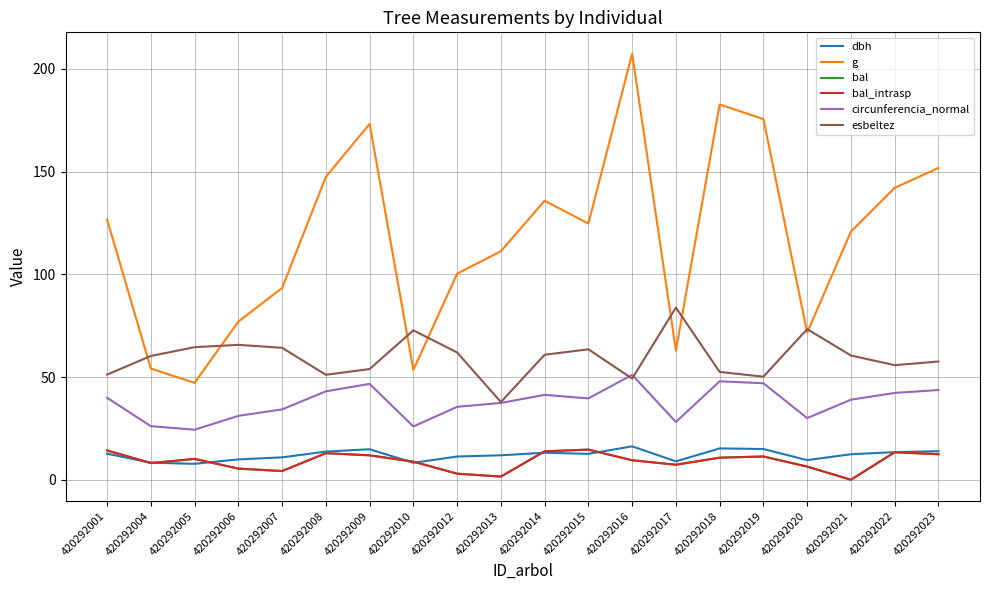

Reading left to right, list all the values displayed in this chart.

dbh: 12.7	8.3	7.8	9.9	10.9	13.7	14.8	8.2	11.3	11.9	13.2	12.6	16.2	8.9	15.2	14.9	9.6	12.4	13.4	13.9
g: 126.7	54.1	47.2	77.0	93.3	147.4	173.2	53.5	100.3	111.2	135.8	124.7	207.4	62.9	182.7	175.5	71.6	120.8	142.1	151.8
bal: 14.3	8.1	10.1	5.4	4.2	12.9	11.9	8.8	3.0	1.5	13.8	14.7	9.5	7.3	10.7	11.3	6.4	0.0	13.4	12.4
bal_intrasp: 14.3	8.1	10.1	5.4	4.2	12.9	11.9	8.8	3.0	1.5	13.8	14.7	9.5	7.3	10.7	11.3	6.4	0.0	13.4	12.4
circunferencia_normal: 39.9	26.1	24.4	31.1	34.2	43.0	46.6	25.9	35.5	37.4	41.3	39.6	51.0	28.1	47.9	47.0	30.0	39.0	42.2	43.7
esbeltez: 51.2	60.2	64.5	65.7	64.2	51.1	53.9	72.7	62.0	37.8	60.8	63.5	49.2	83.8	52.5	50.2	73.3	60.5	55.8	57.5